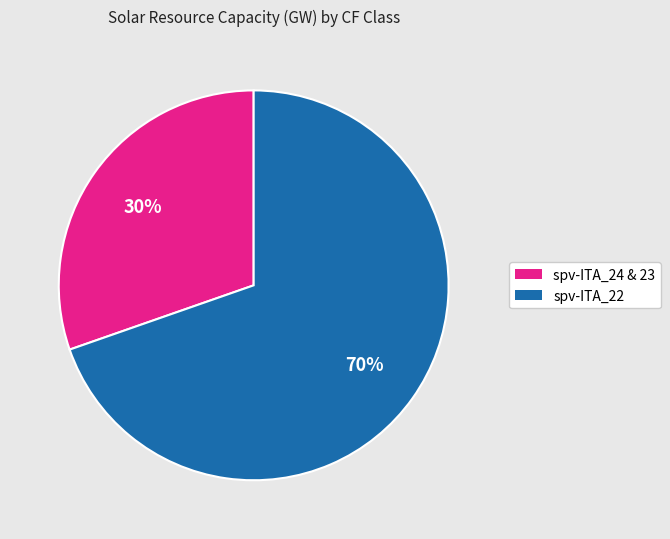

Count the number of slices in the pie.

2